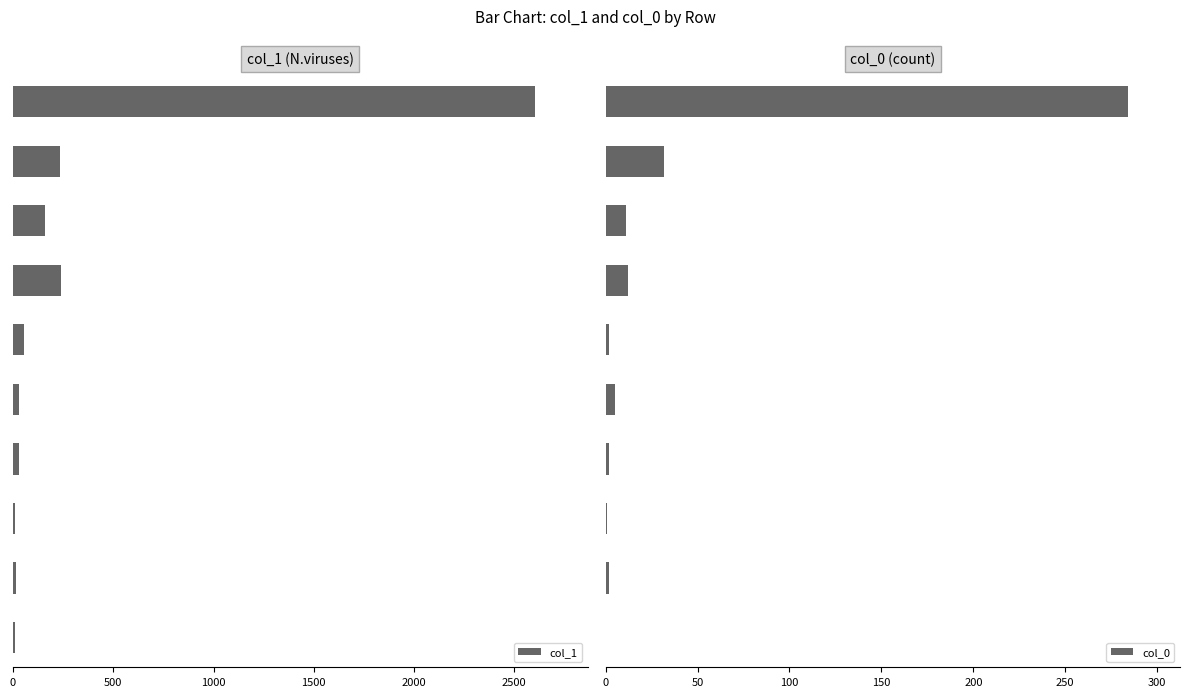

What is the value of the col_0 bar at the 2nd from the left?

32